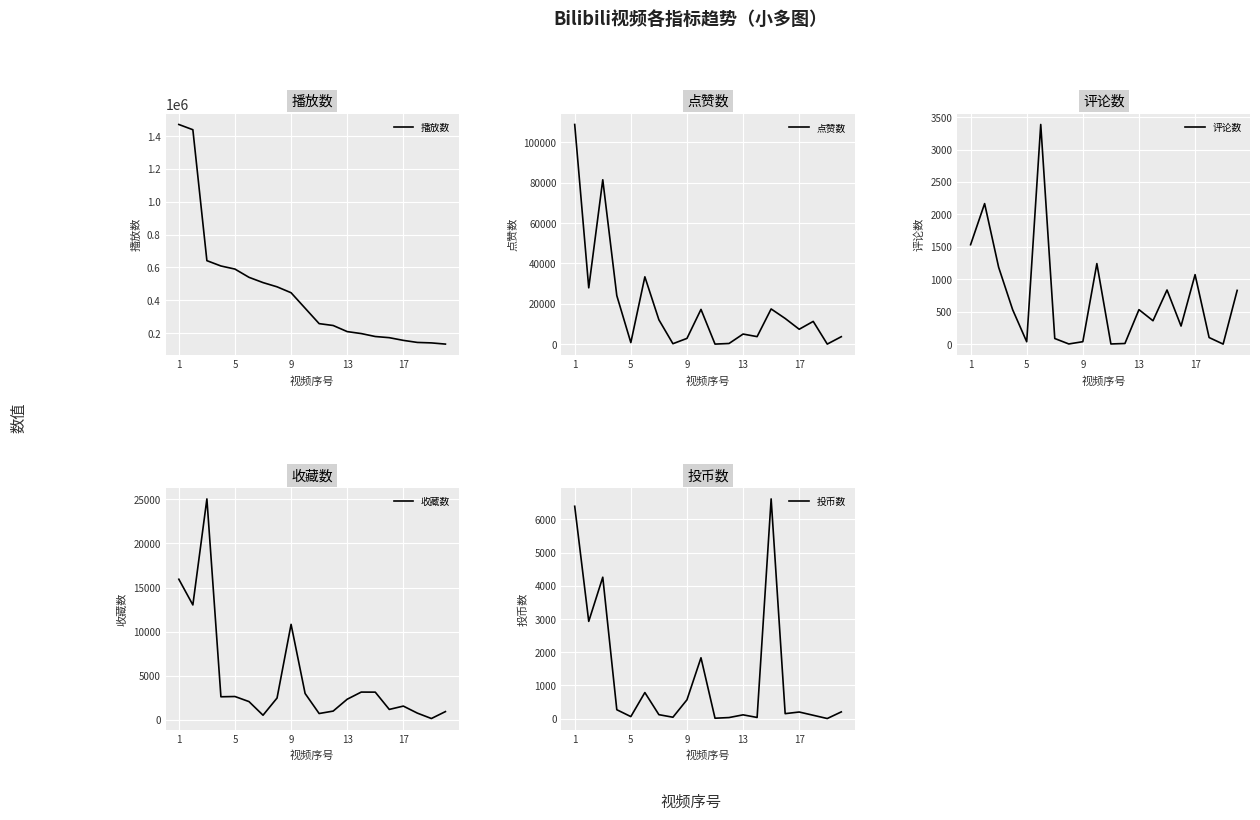

Which series has the largest total across all categories?

播放数